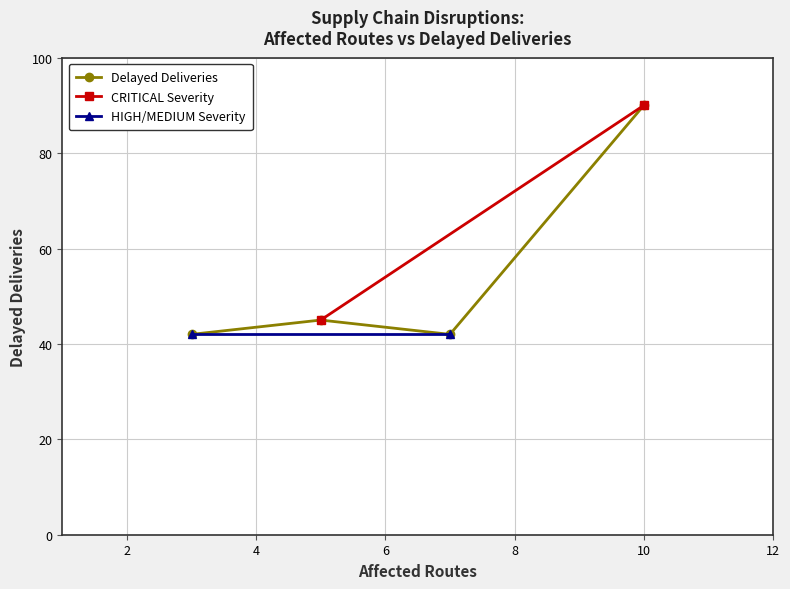

What is the value of the Delayed Deliveries point at the 4th from the left?

90